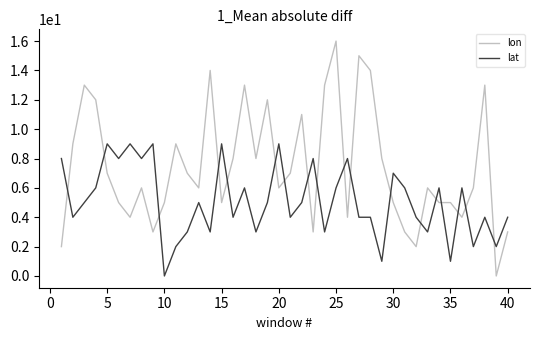

What is the average value of the lon series?

7